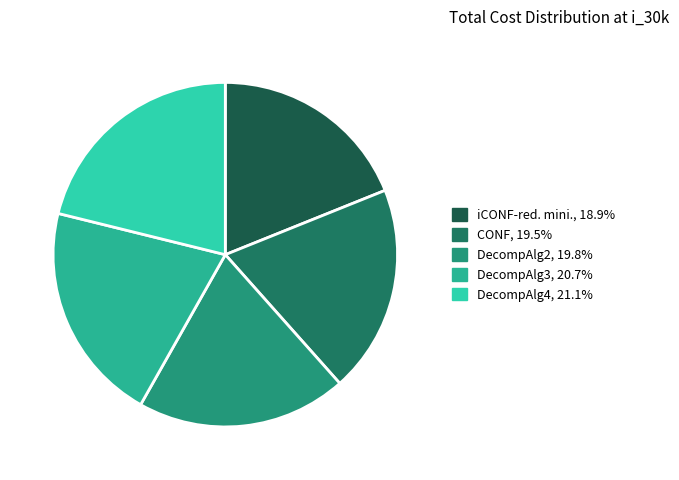

The iCONF-red. mini. slice represents 19% of the pie. True or false?

True